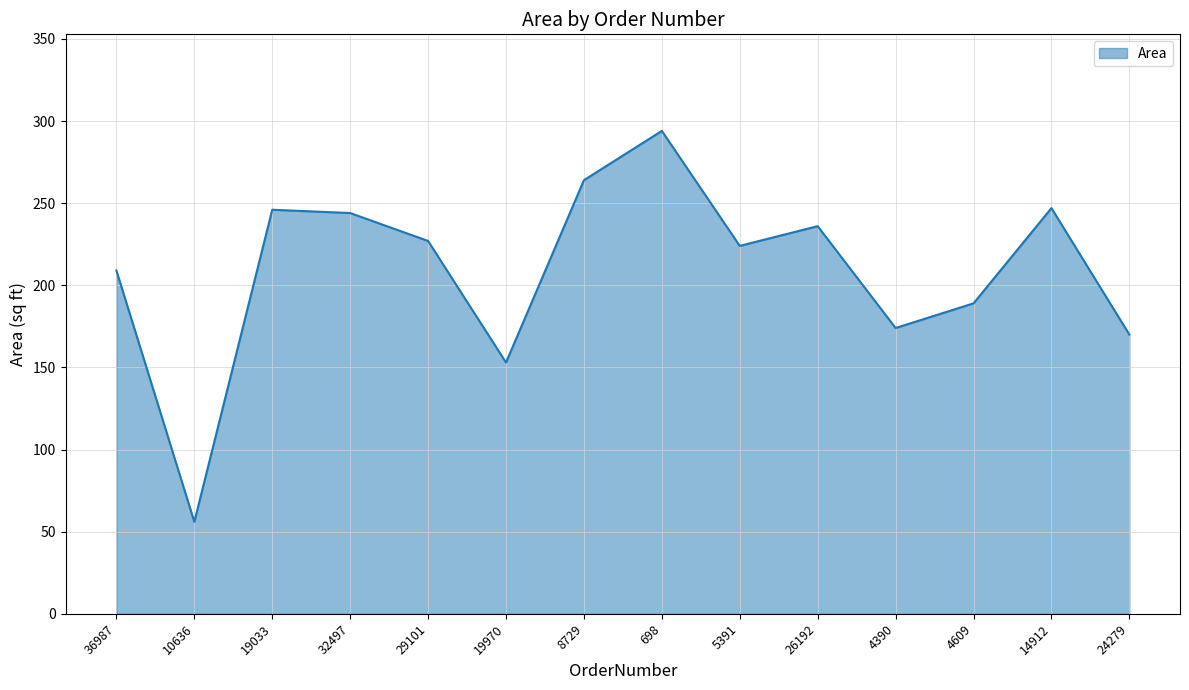

Which has a higher value, 10636 or 32497?

32497